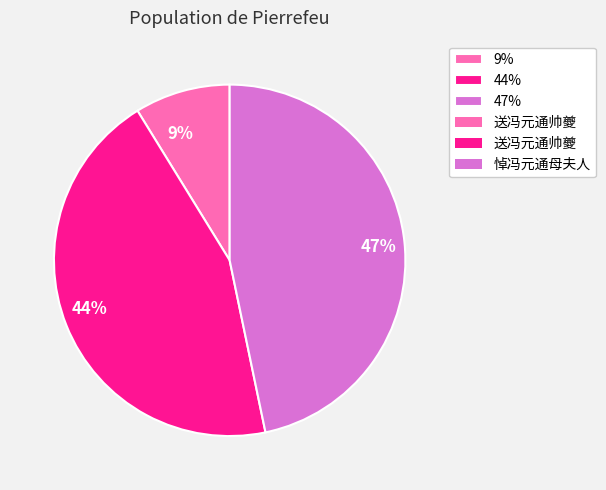

How many segments does this pie chart have?

3